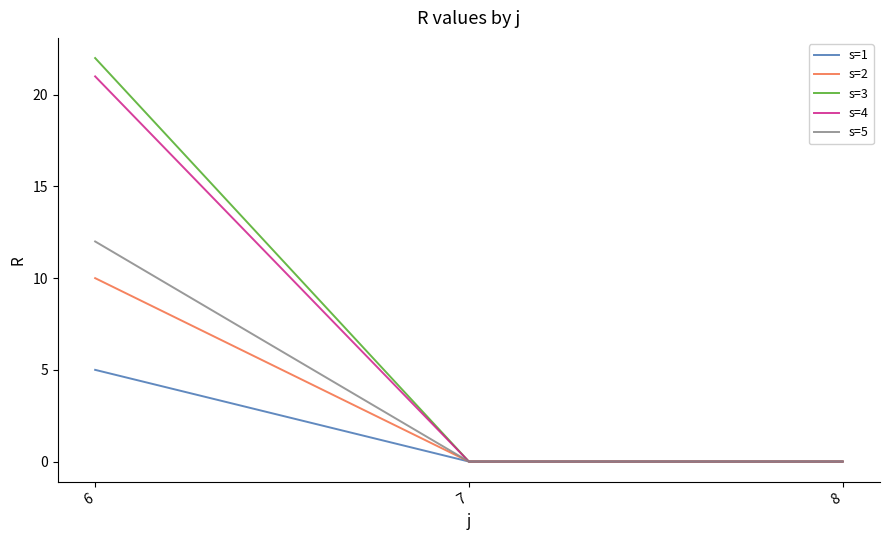

What is the average value of the s=1 series?

2